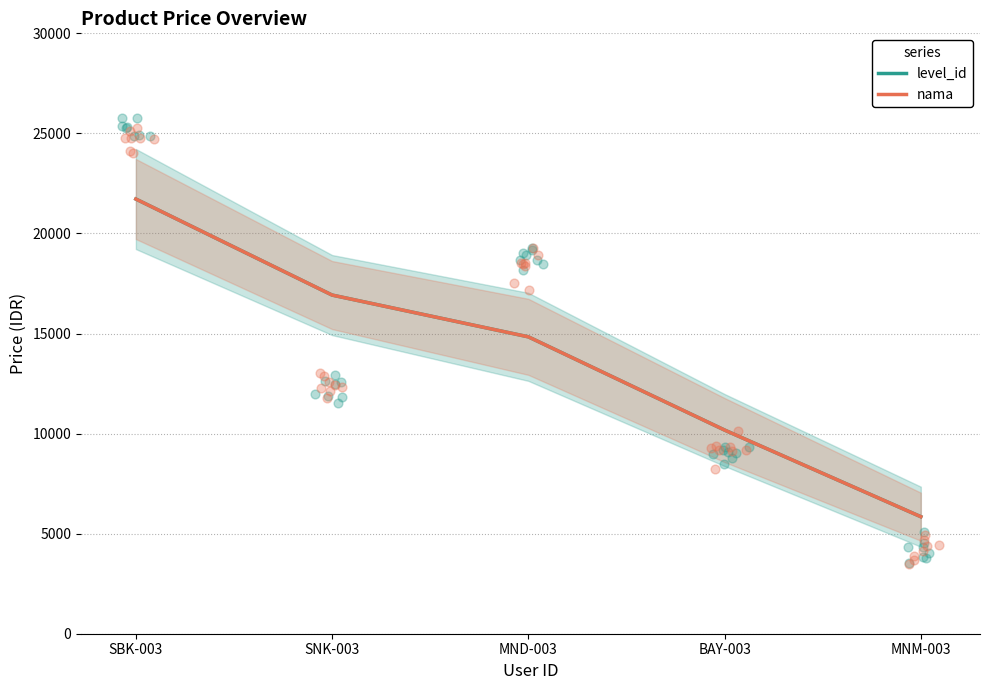

At which category is the sum across all series the highest?

SBK-003